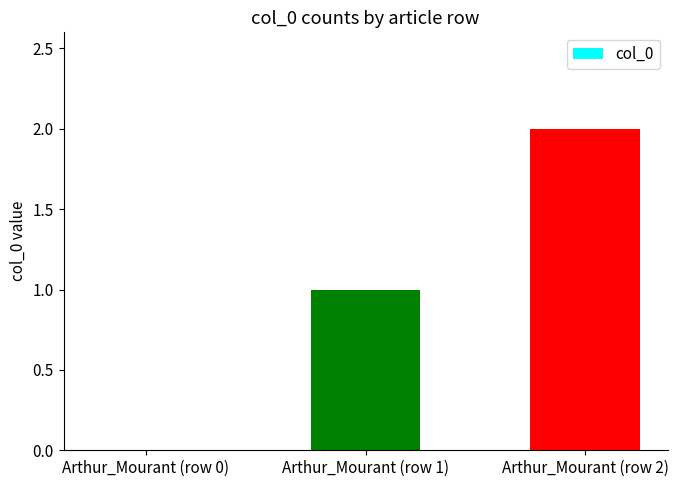

Which category has the highest value across all series?

Arthur_Mourant (row 2)